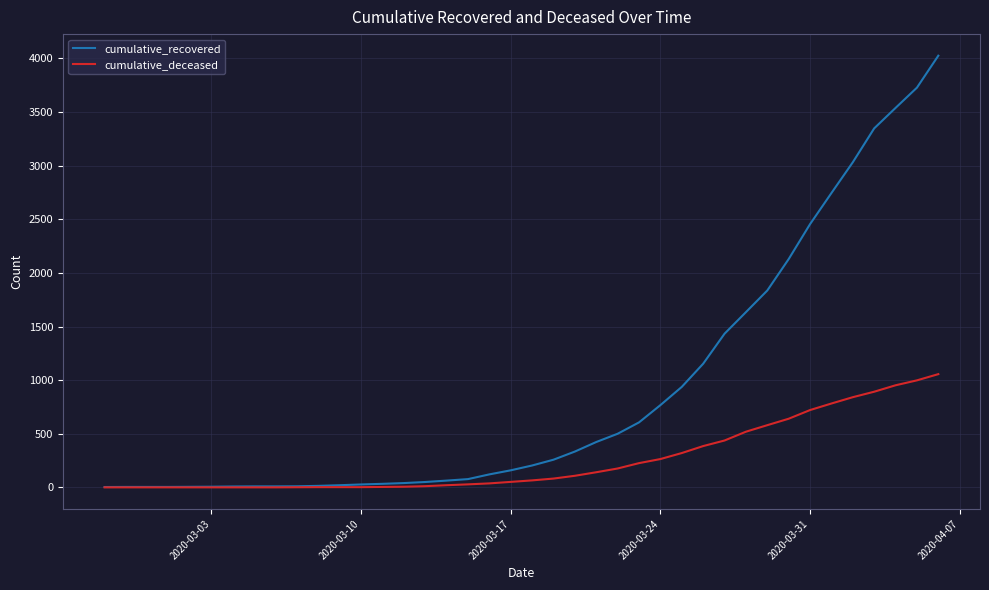

Which series has the widest spread of values?

cumulative_recovered